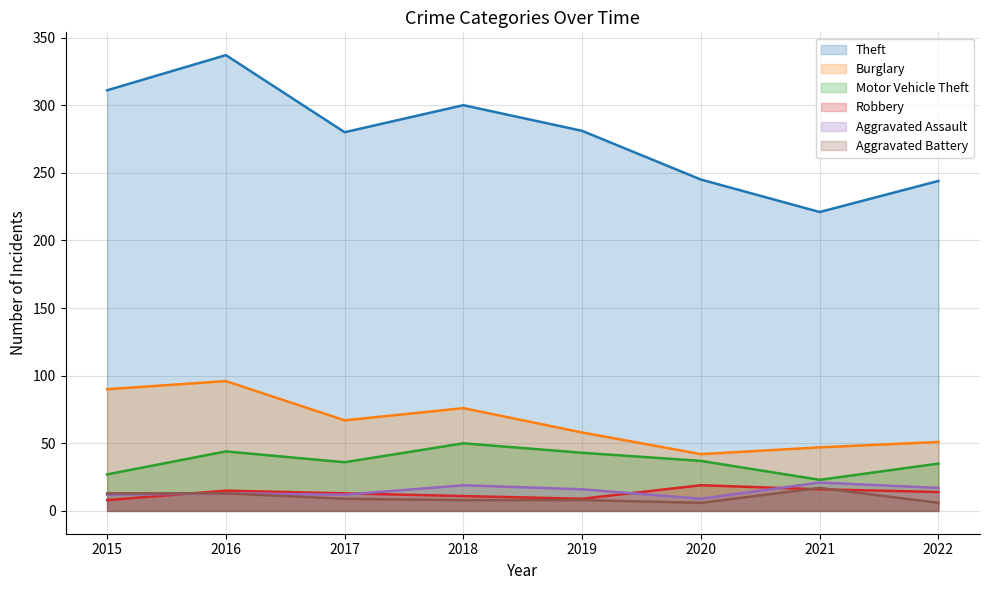

List the labels in order of Motor Vehicle Theft value, smallest first.

2021, 2015, 2022, 2017, 2020, 2019, 2016, 2018